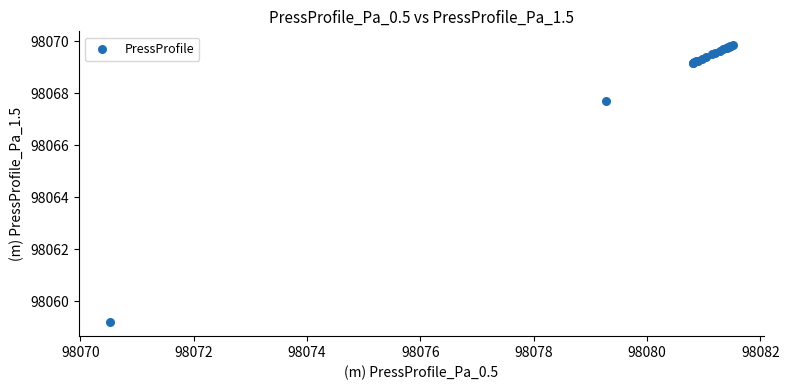

What Y value in the scatter plot is closest to 98064?

98067.7